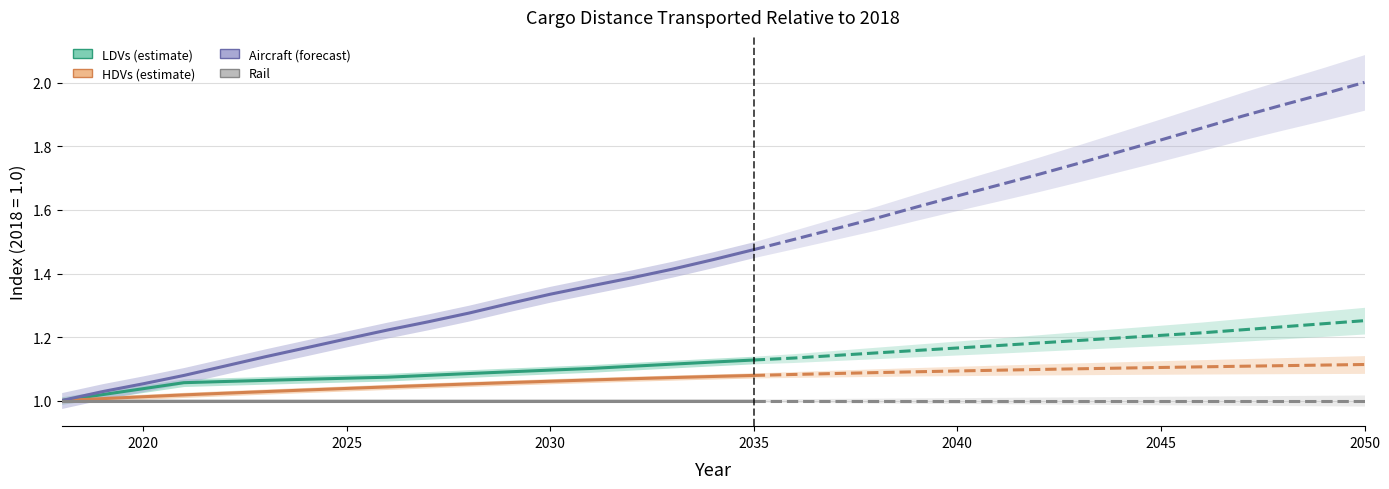

What is the sum of all rail values?

18.0